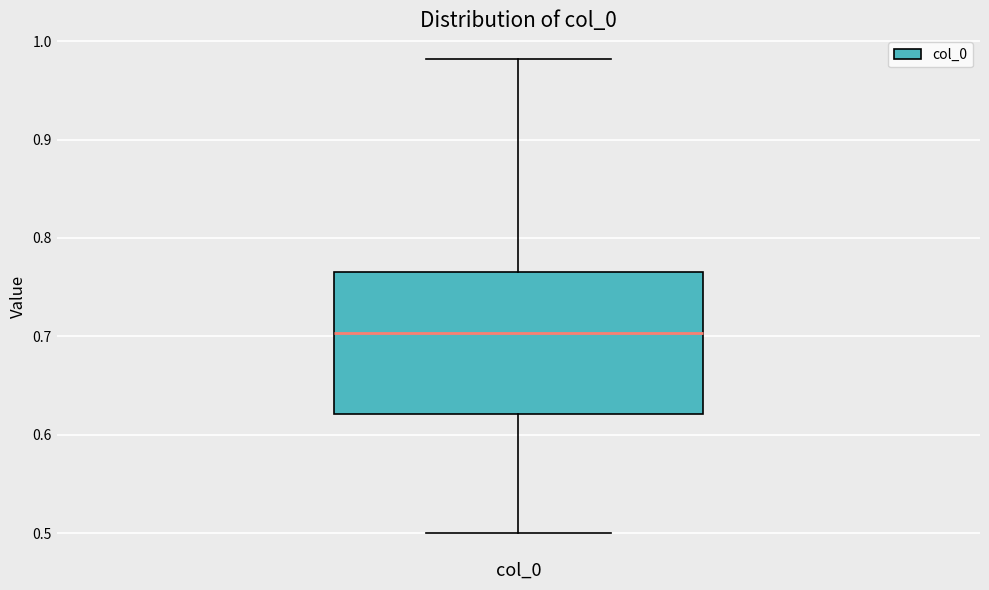

Read this box plot against the y-axis: the position of the median line, the range covered by the box, and the ends of both whiskers. The values are not printed on the chart, so give them approximately, as read against the axis.

median 0.70, box 0.62 to 0.77, whiskers 0.50 to 0.98